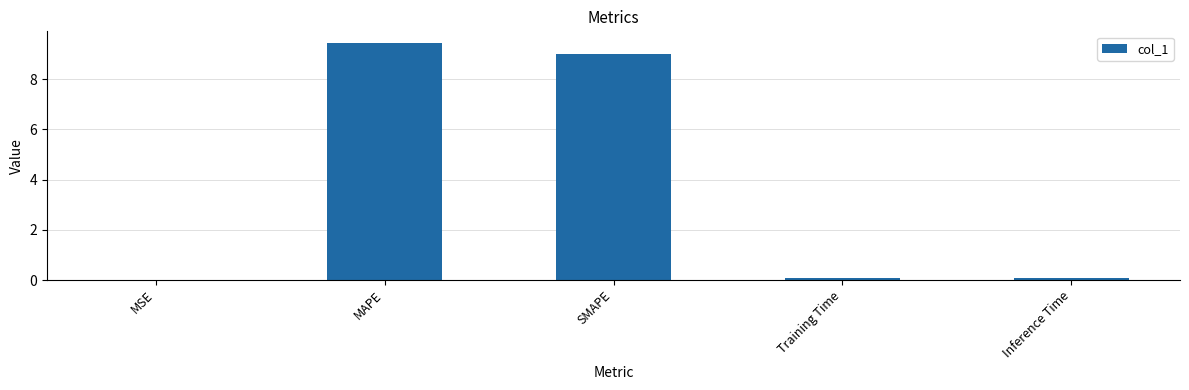

What is the sum of all values?

18.6